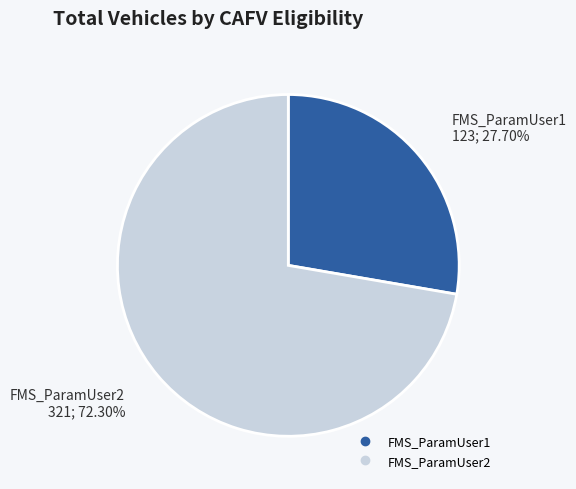

Which slice is the largest?

FMS_ParamUser2